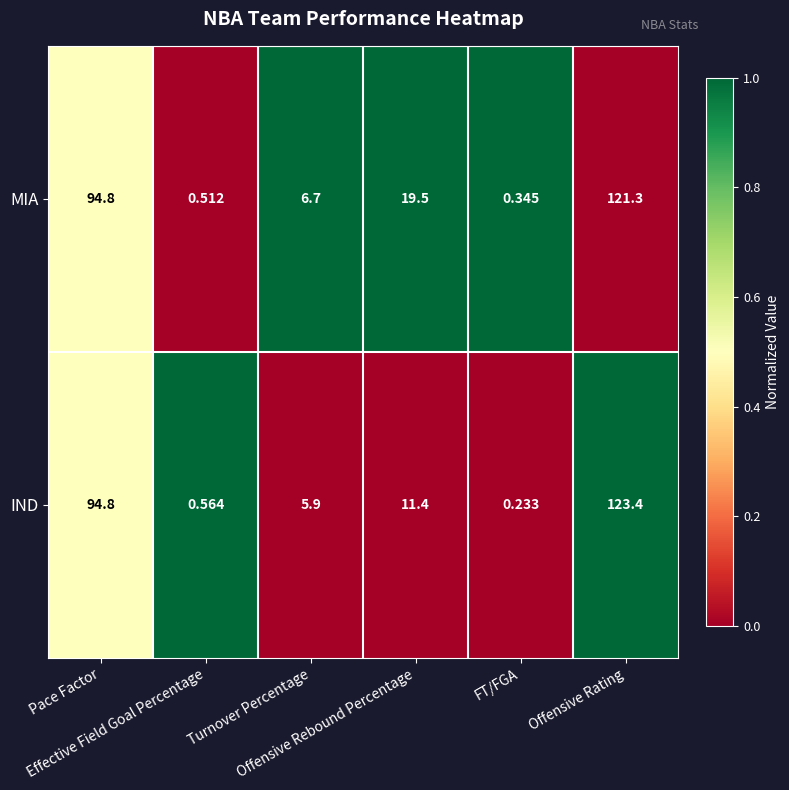

Which series has the largest range (max minus min)?

IND